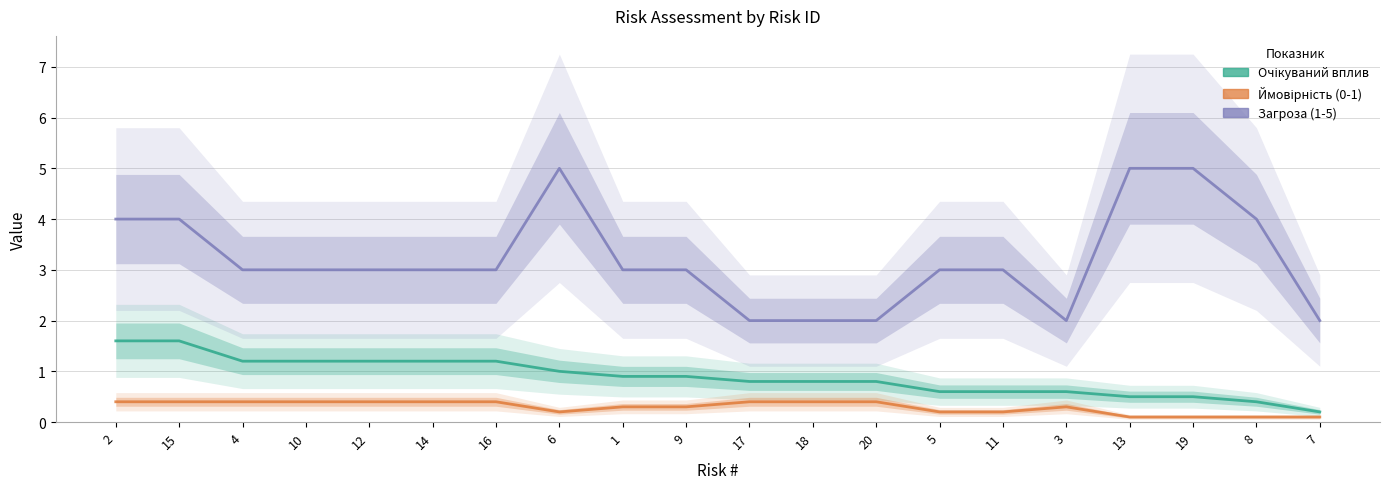

True or false: Загроза and Ймовірність cross at least once.

False